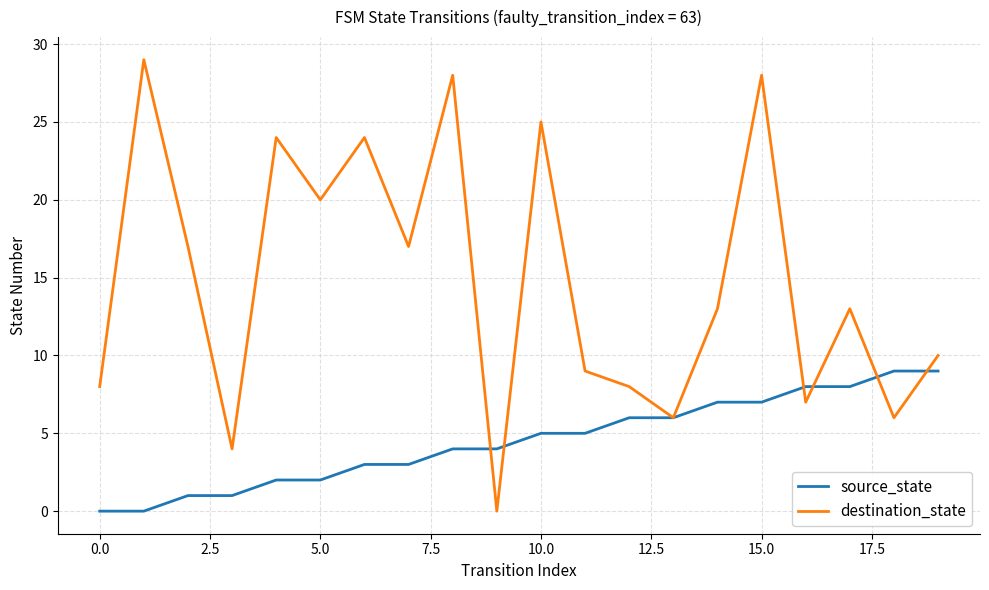

Rank the series by their average value, from highest to lowest.

destination_state, source_state